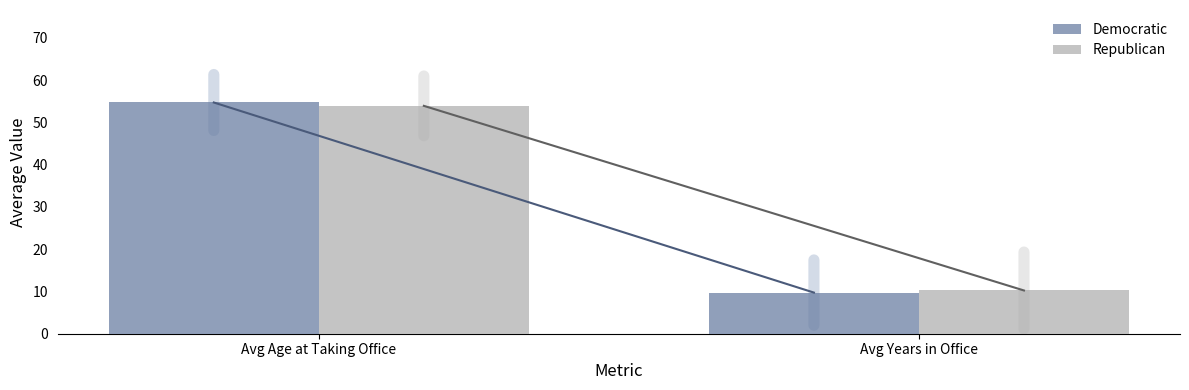

What position from the left is Avg Age at Taking Office?

1